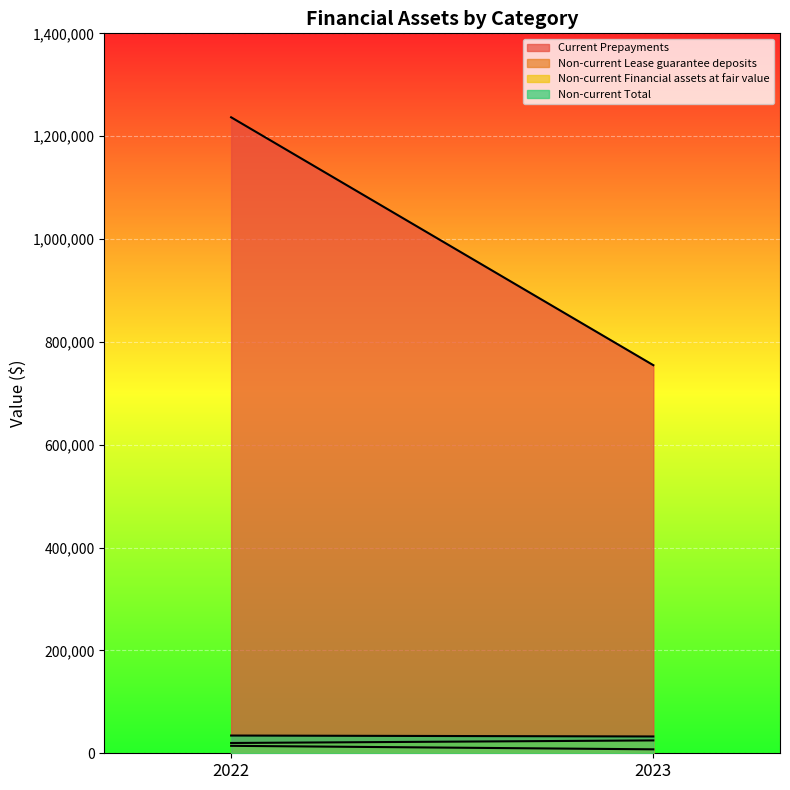

Is it true that Non-current Financial assets at fair value equals 9058 at 2023?

False